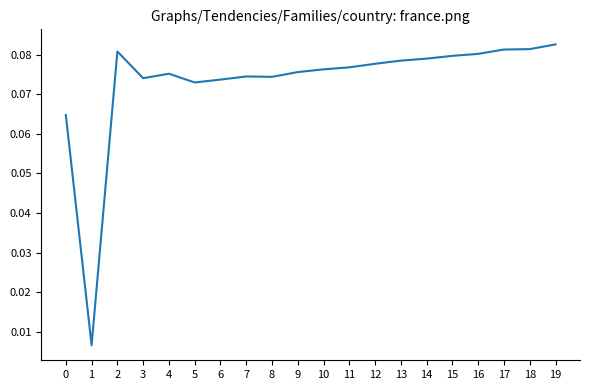

Which has a higher value, 7 or 13?

13